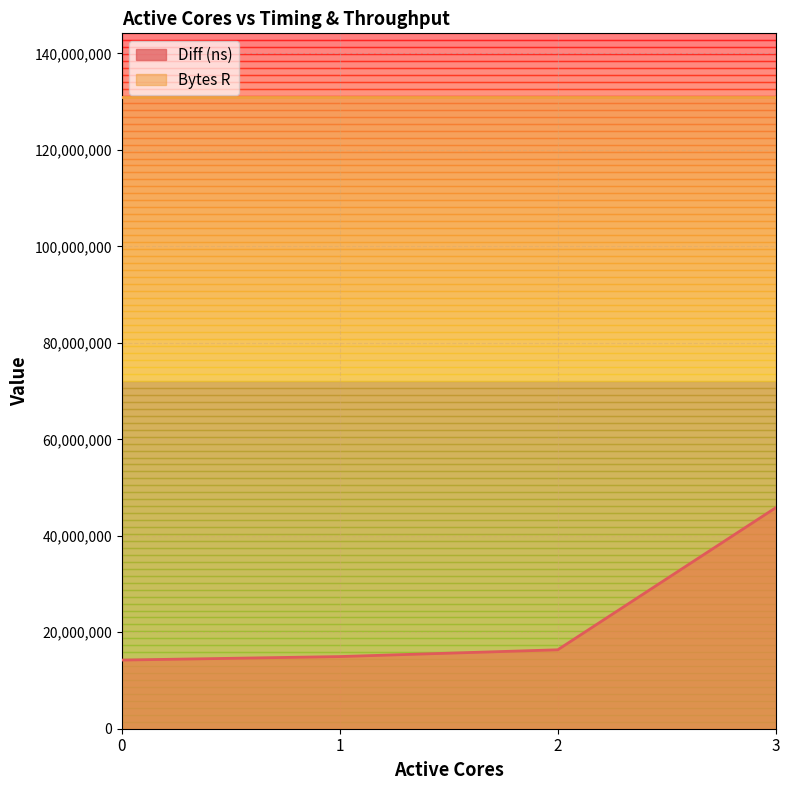

Where does the data first go above 16365925?

3